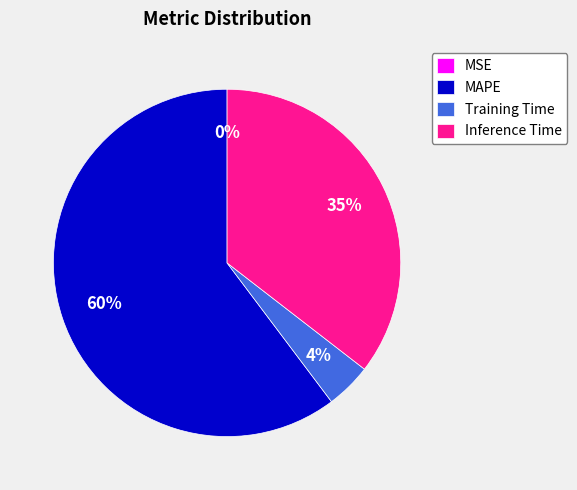

Is the sum of MAPE and MSE greater than half?

Yes